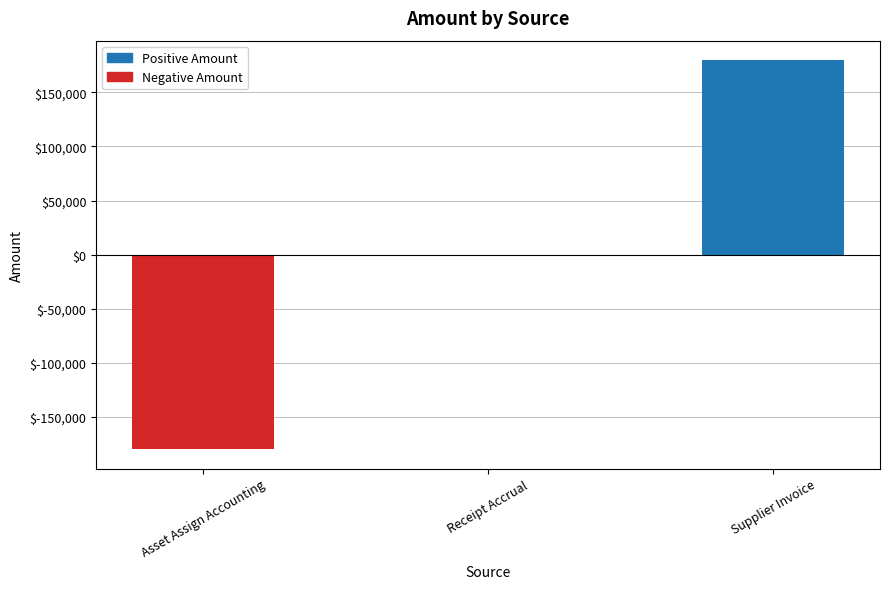

Is it true that the value at Supplier Invoice is 118353.2?

False